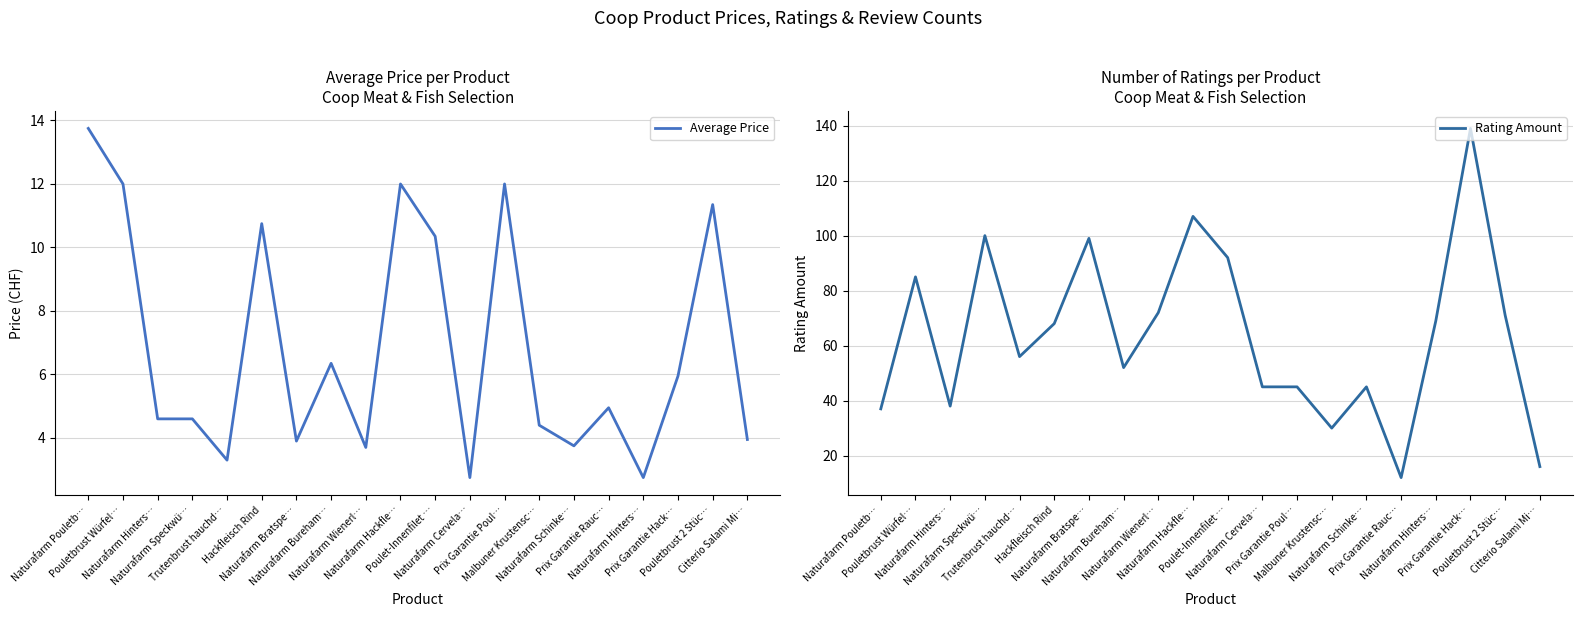

Which series has the largest range (max minus min)?

Rating Amount